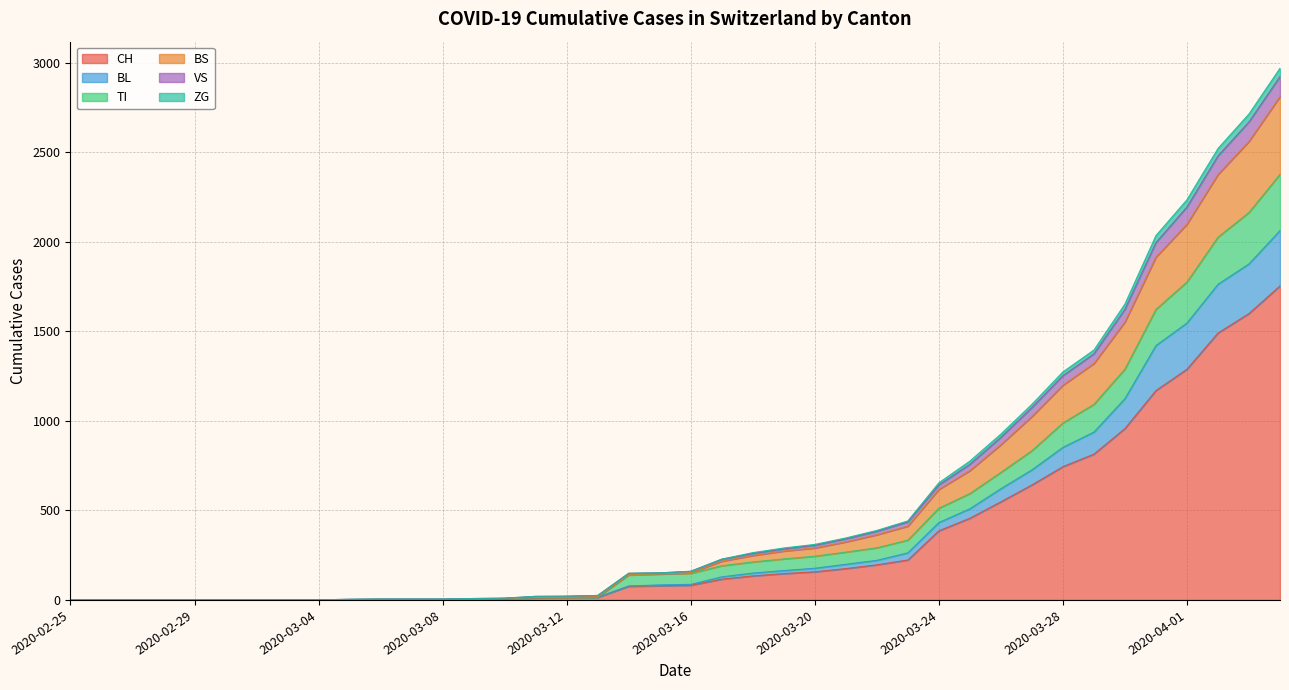

Count the number of categories in the chart.

40